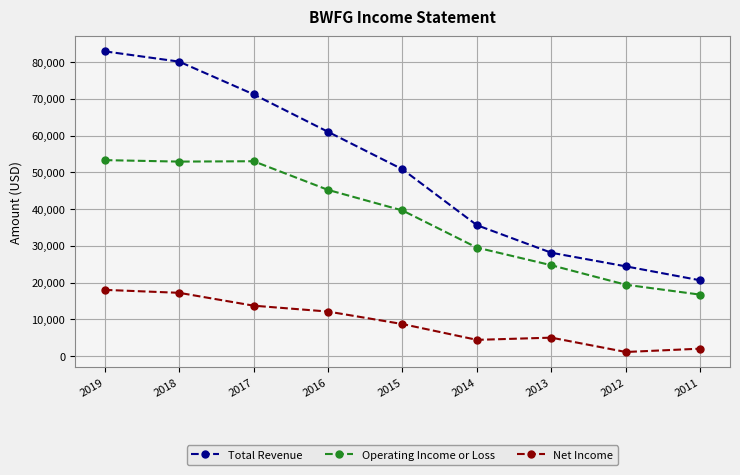

Does the chart display data point markers on the line(s)?

Yes